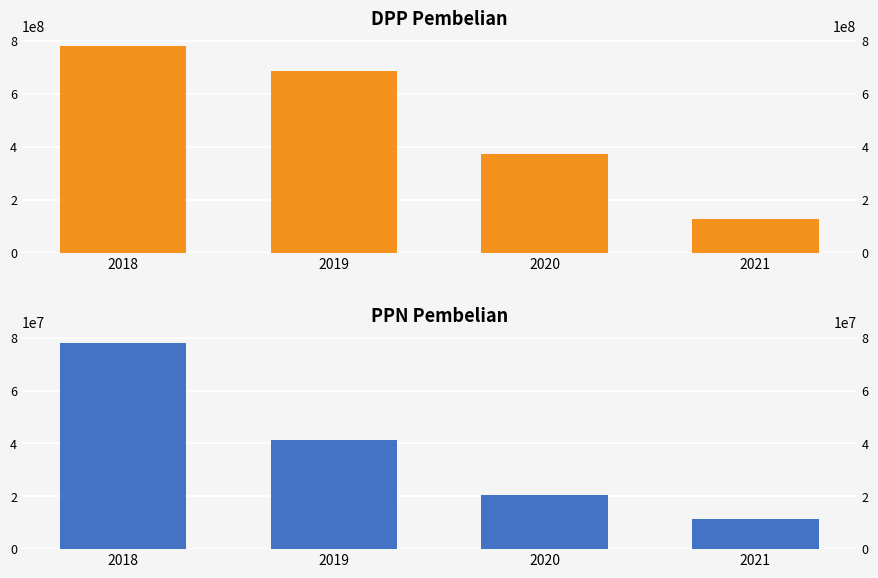

What are all the series names shown in the legend?

DPP Pembelian, PPN Pembelian